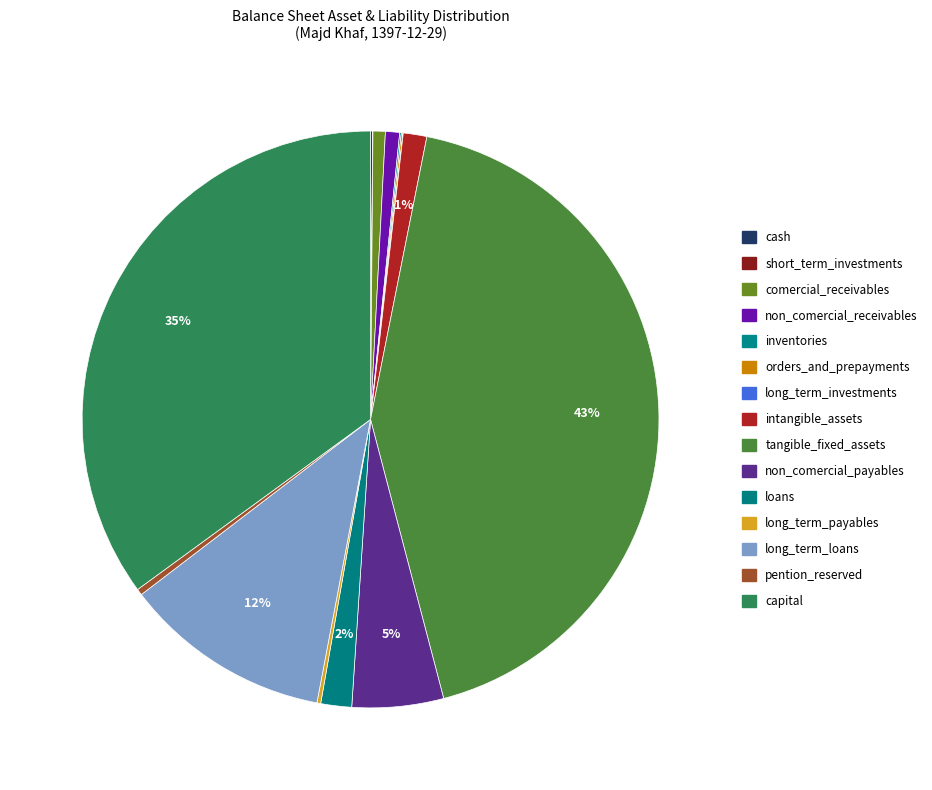

Count the number of slices in the pie.

15